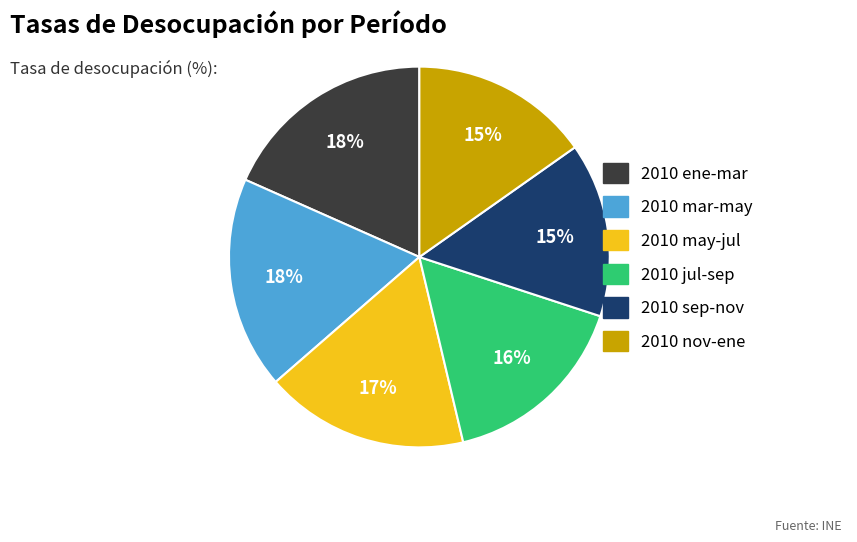

How many slices are in this pie chart?

6